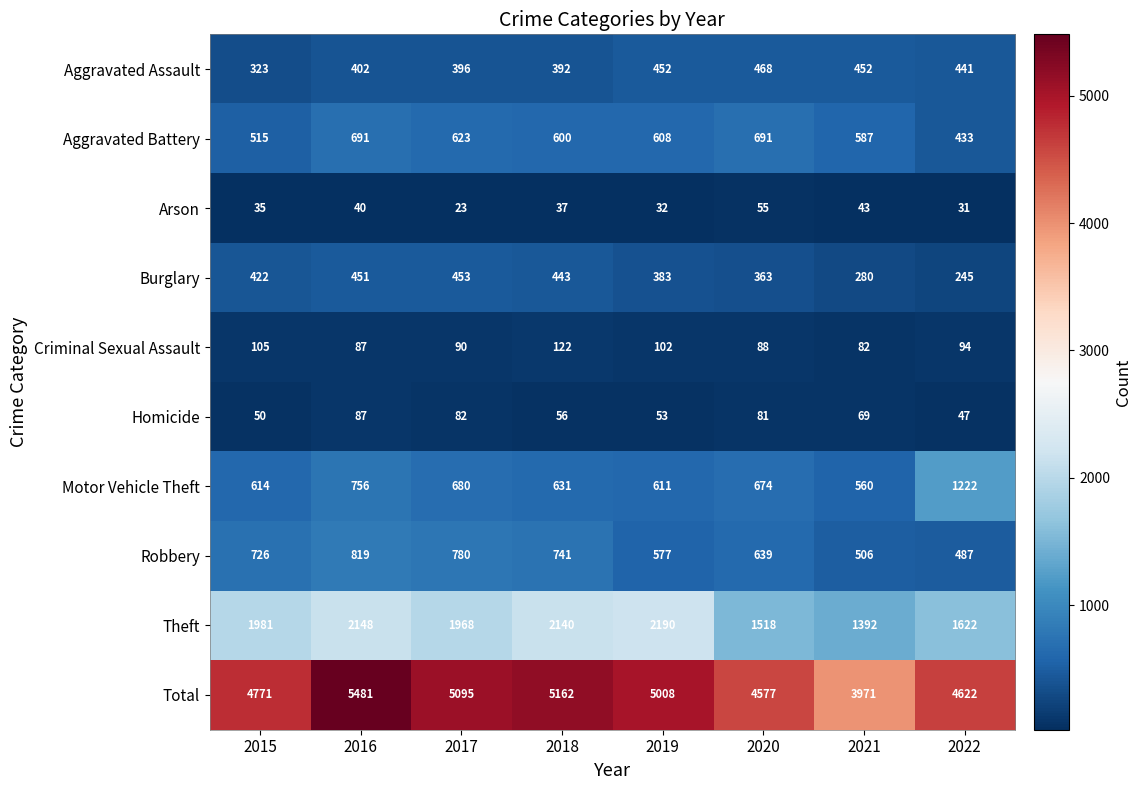

How many categories are shown in the chart?

8